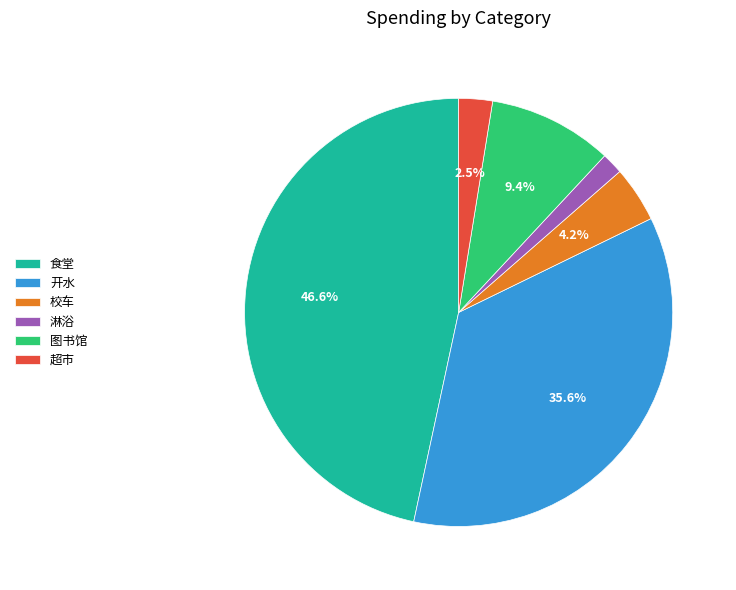

What is the smallest slice in the pie chart?

淋浴